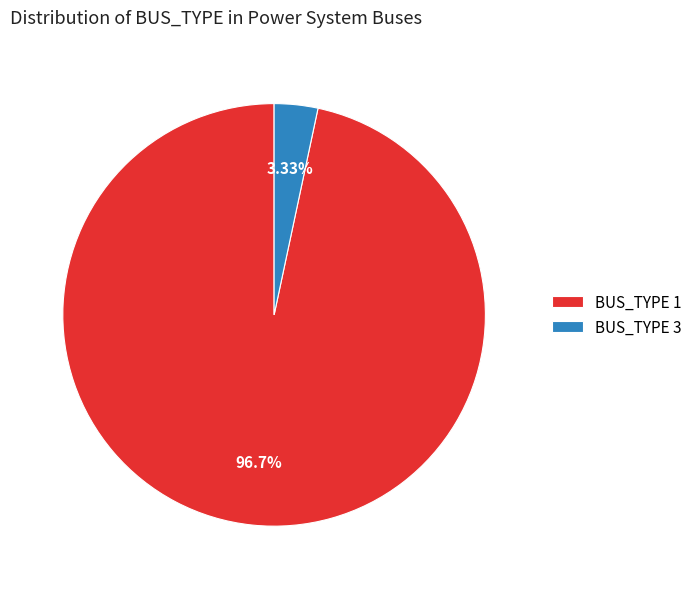

The BUS_TYPE 1 slice represents 97% of the pie. True or false?

True